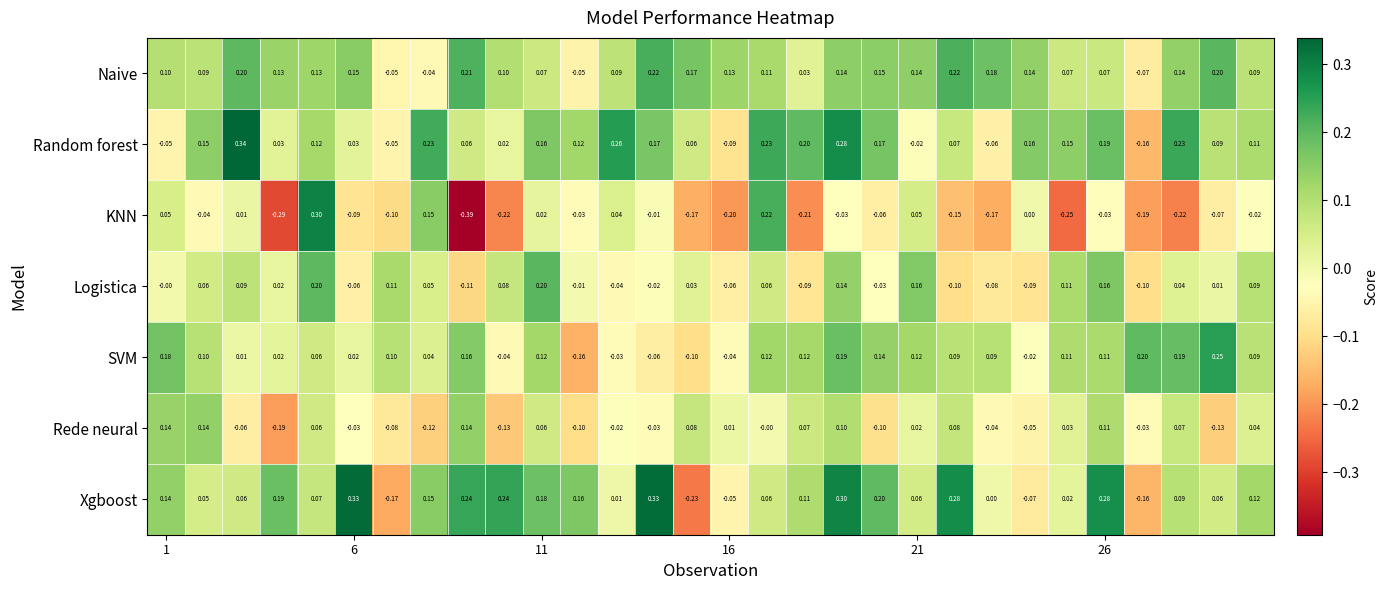

Rank the series by their maximum value, from lowest to highest.

Rede neural, Logistica, Naive, SVM, KNN, Xgboost, Random forest